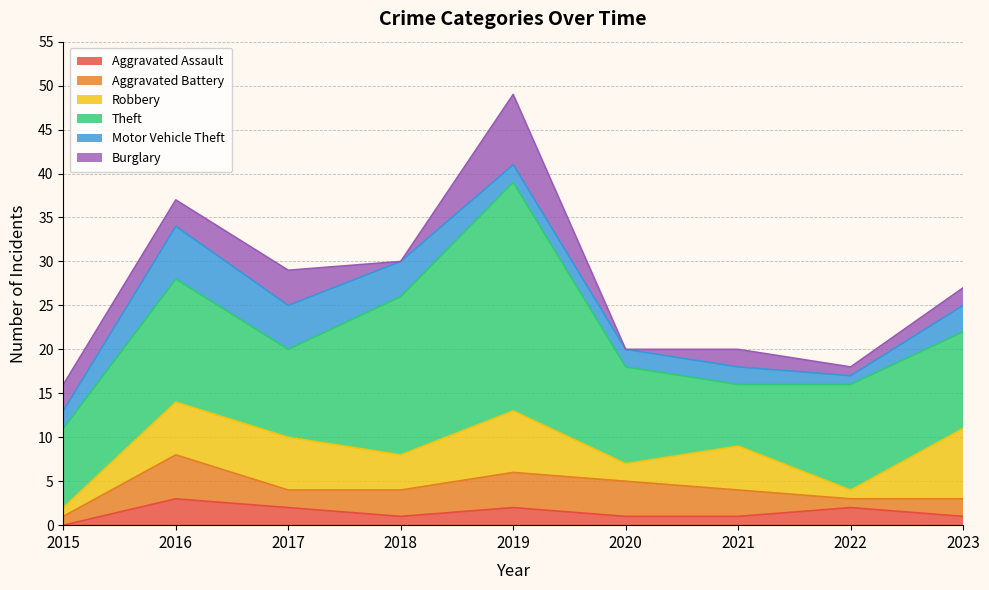

At which category does the chart reach its peak across all series?

2019